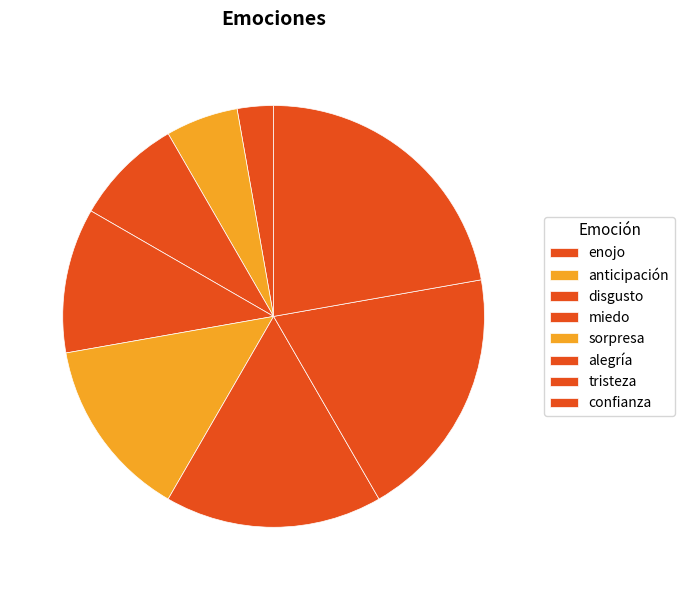

The disgusto slice represents 21% of the pie. True or false?

False